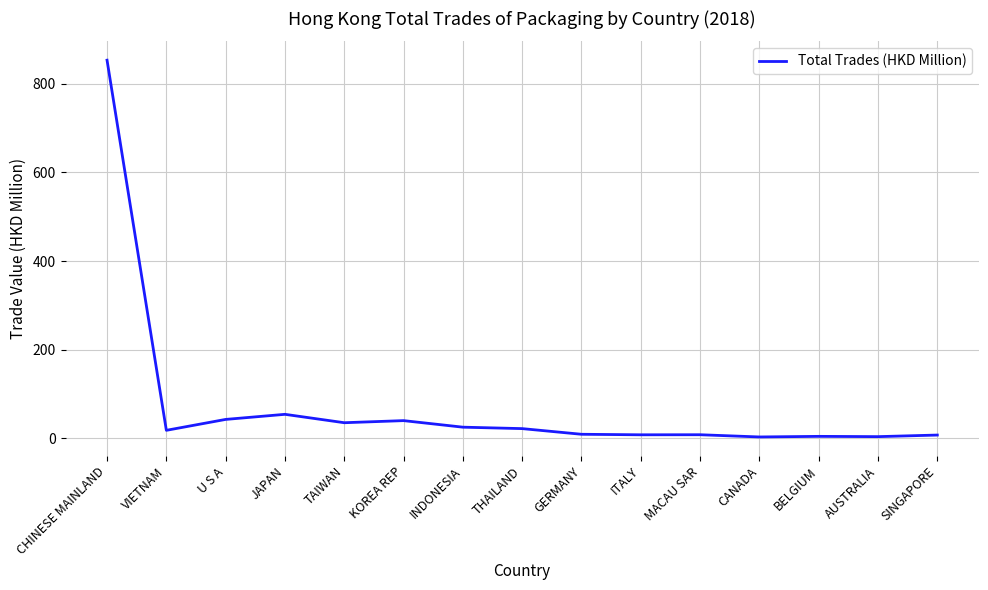

Does the chart display data point markers on the line(s)?

No